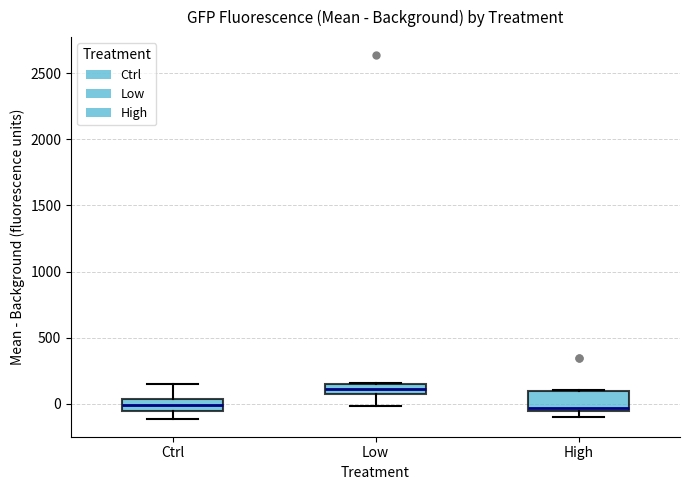

Where does the median line of the box for Ctrl sit on the y-axis? The values are not printed on the chart, so give them approximately, as read against the axis.

0